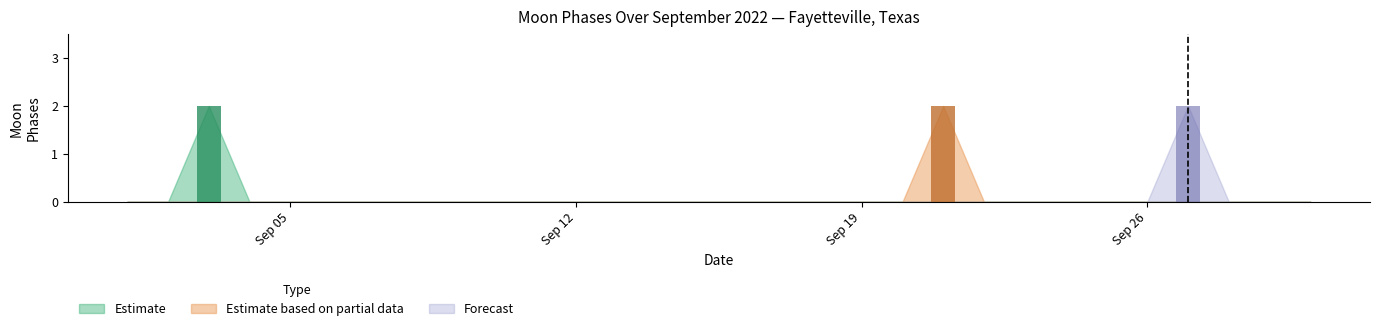

Which series has the largest total across all categories?

Estimate